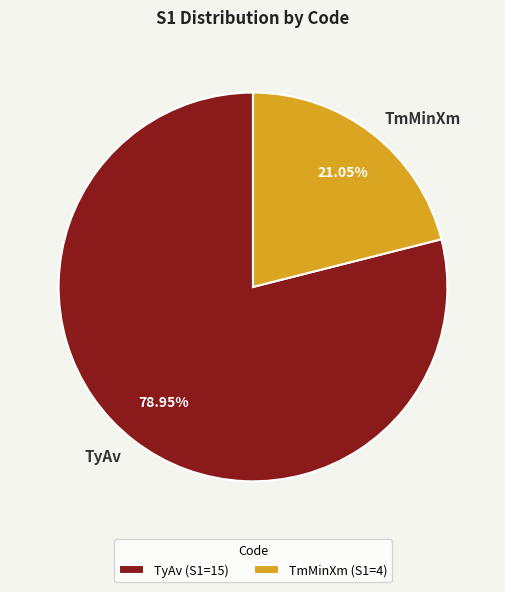

What percentage do TmMinXm and TyAv together represent?

100.0%